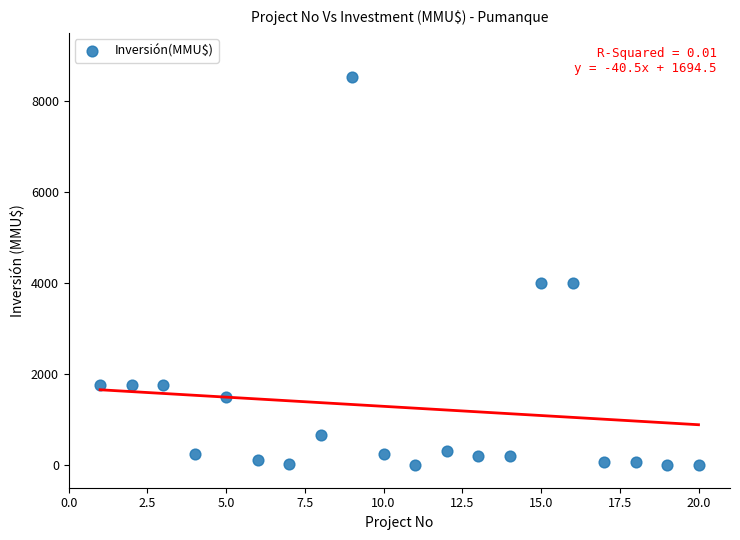

What is the range of X values (max minus min)?

19